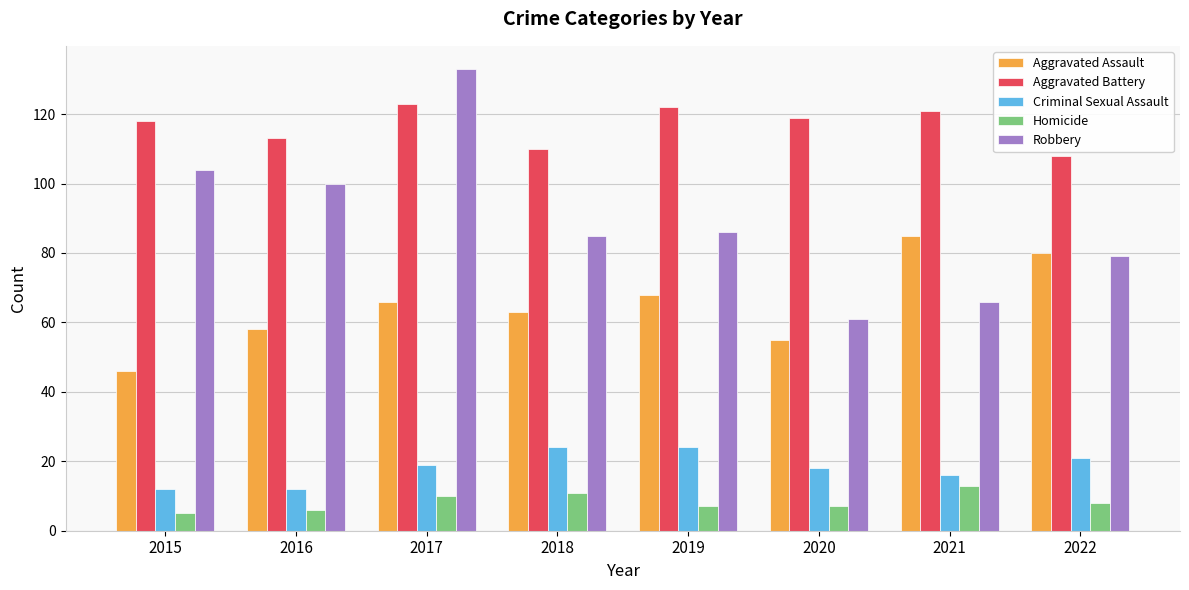

Which series has the largest total across all categories?

Aggravated Battery